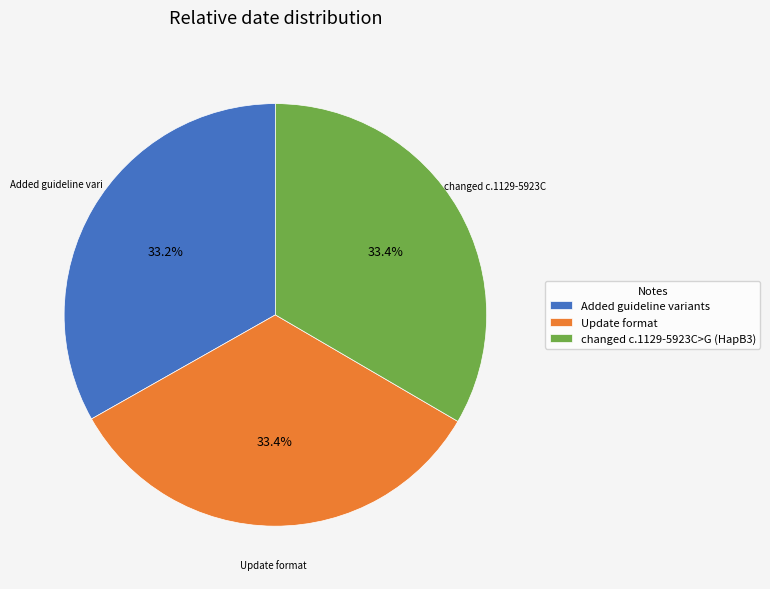

Does Added guideline variants represent more than half of the total?

No